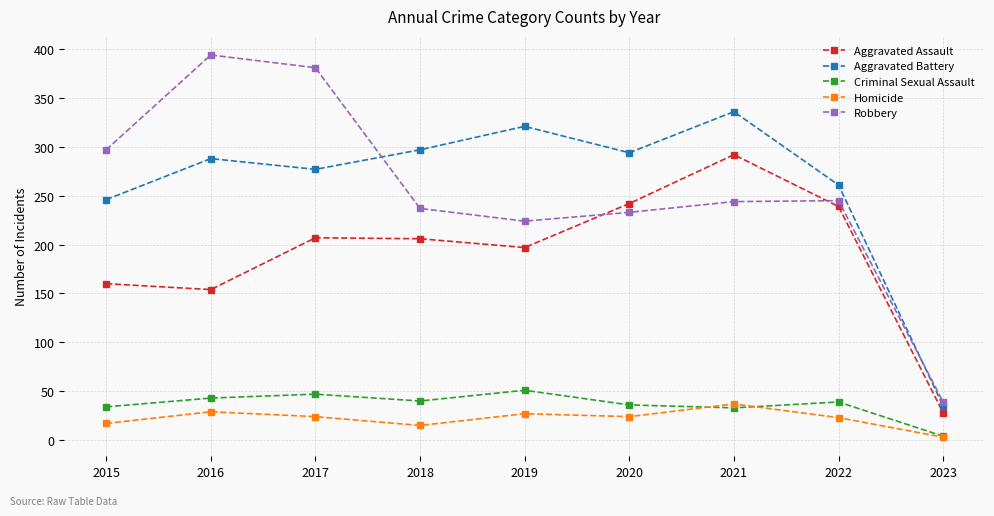

Is the value of Robbery at 2015 greater than the value of Aggravated Assault at 2018?

Yes